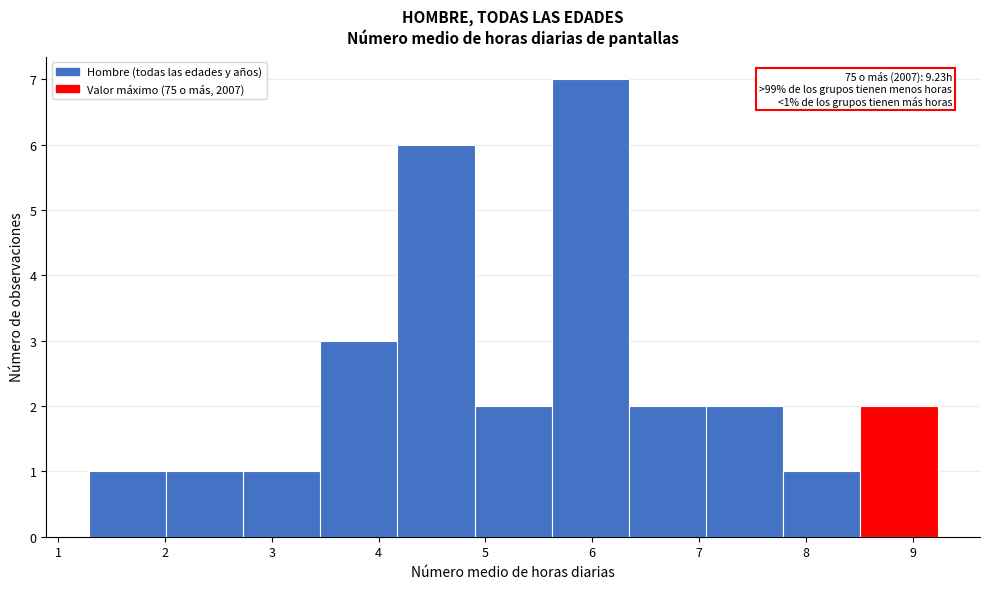

Over which range of the x-axis is the bar tallest?

5.6 to 6.3